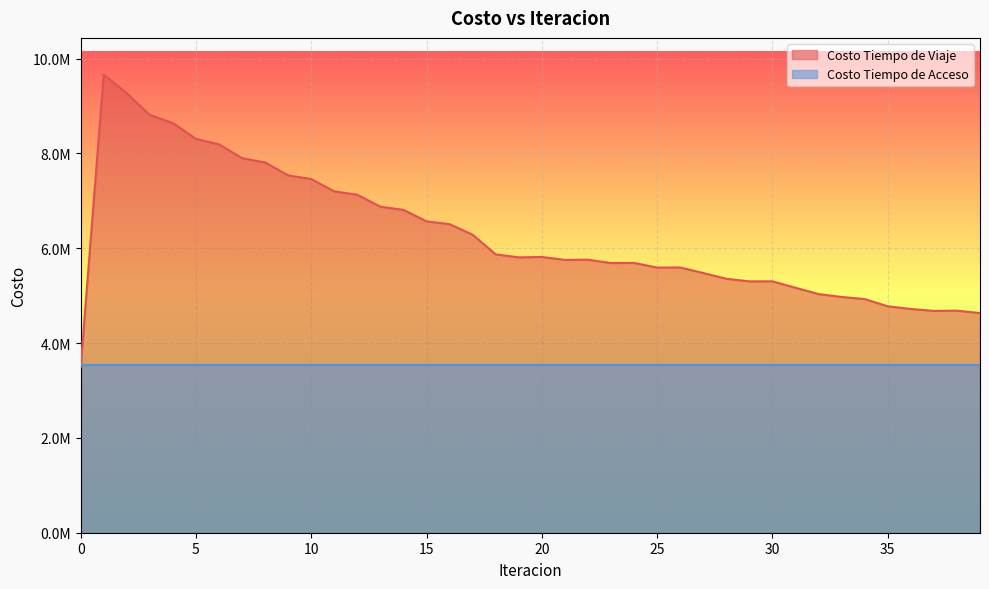

At which category does the data reach its first local peak?

1